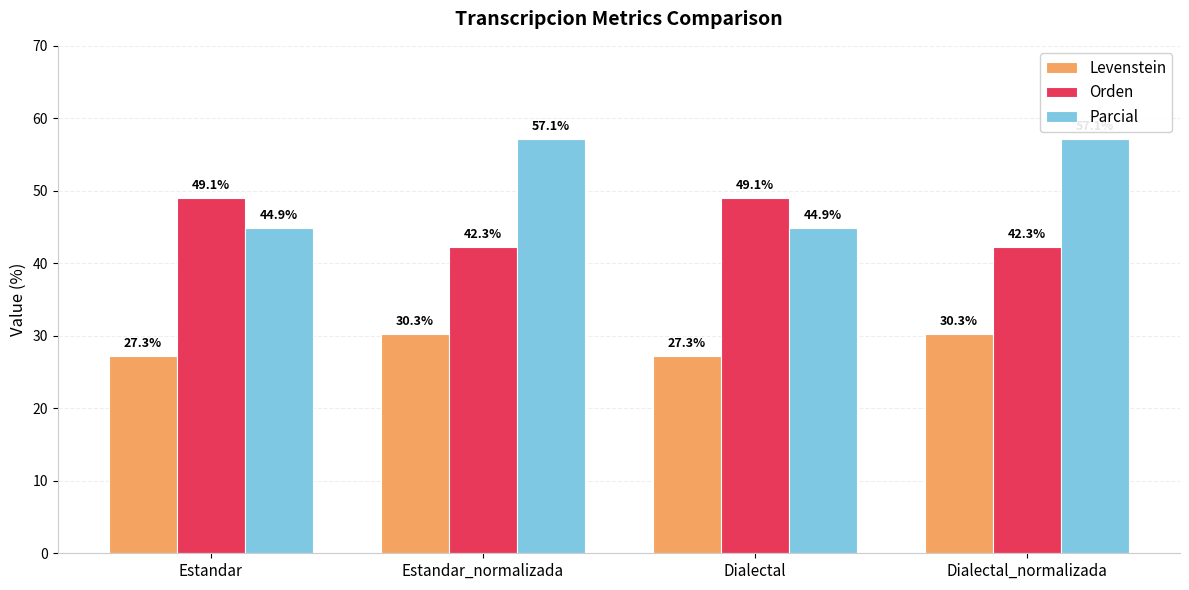

At which label does Orden first exceed 49?

Estandar